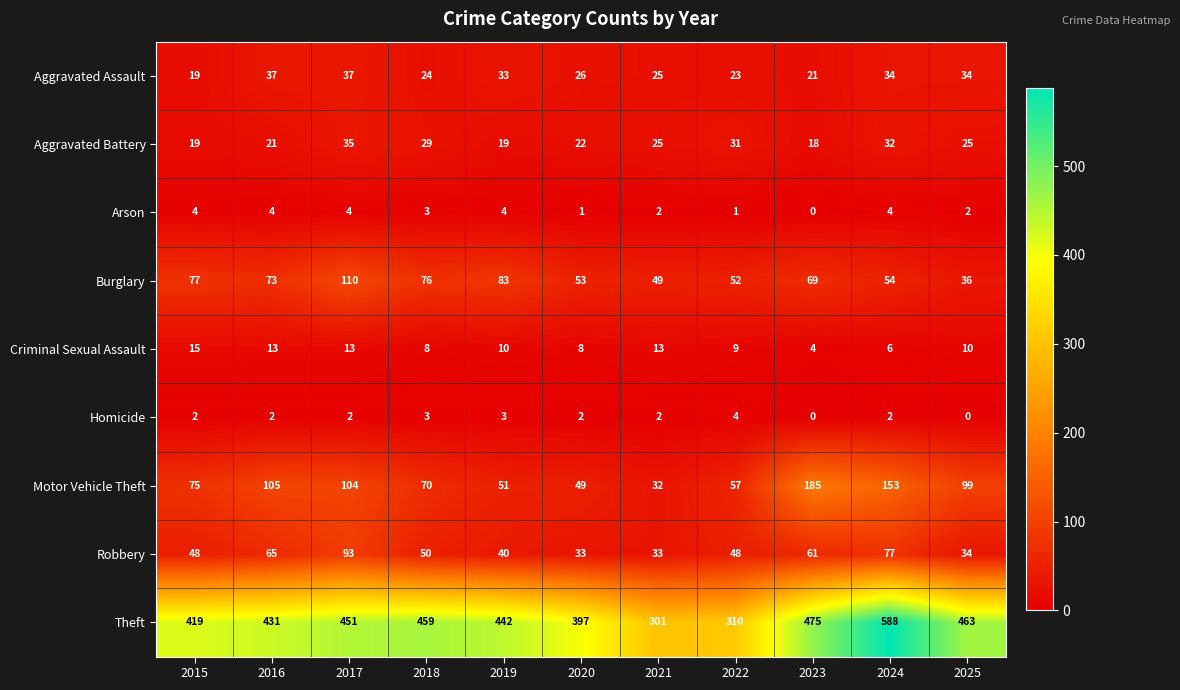

What is the difference between the Theft values at 2024 and 2022?

278